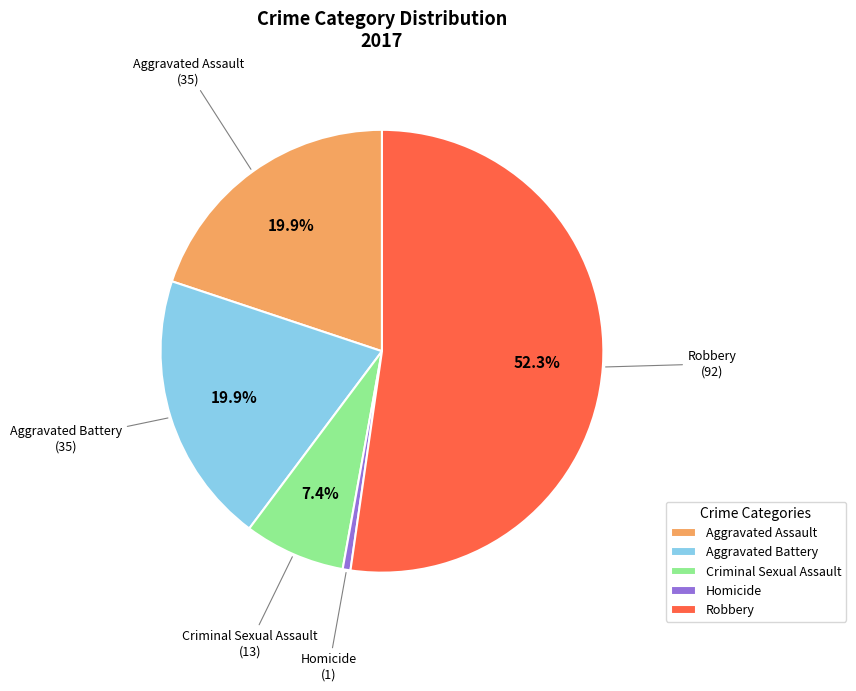

To the nearest percent, what is the average slice percentage?

20%